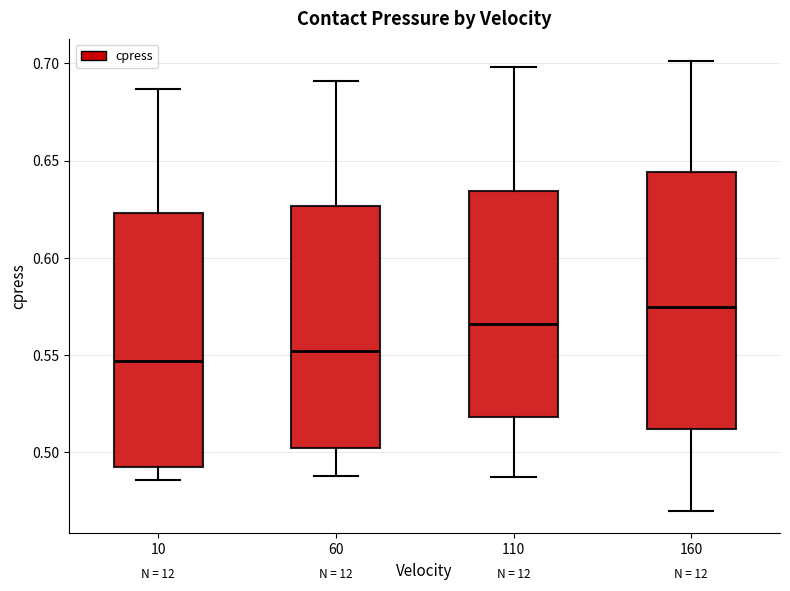

Reading left to right, transcribe this box plot: for each box, give where its median line is, the range the box spans, and where its two whiskers end, as read against the y-axis. The values are not printed on the chart, so give them approximately, as read against the axis.

10: median 0.545, box 0.490 to 0.625, whiskers 0.485 to 0.685
60: median 0.550, box 0.500 to 0.625, whiskers 0.490 to 0.690
110: median 0.565, box 0.520 to 0.635, whiskers 0.485 to 0.700
160: median 0.575, box 0.510 to 0.645, whiskers 0.470 to 0.700